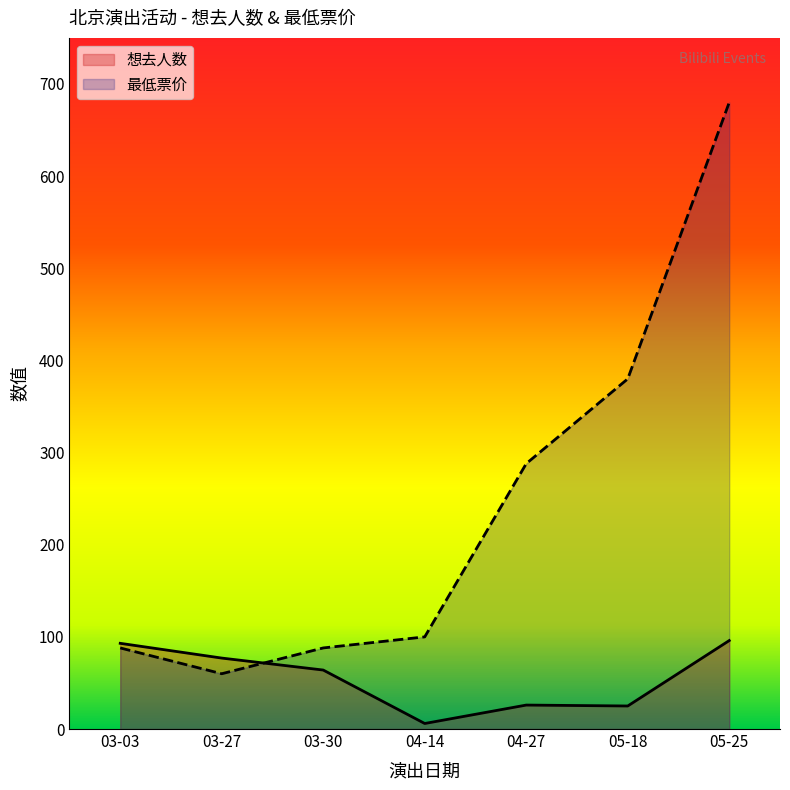

What are all the series names shown in the legend?

想去人数, 最低票价